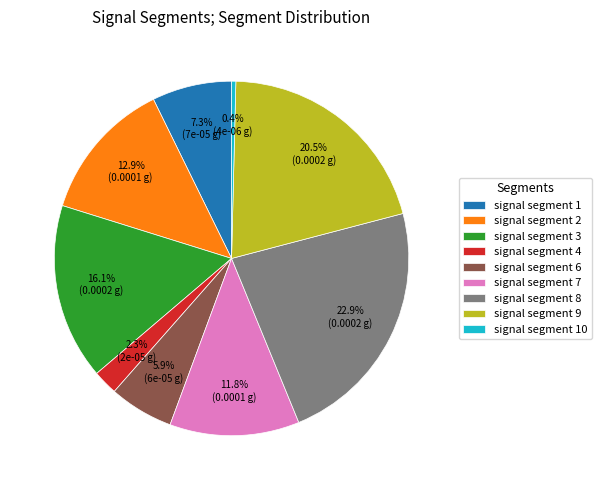

Is there a majority slice in this chart?

No